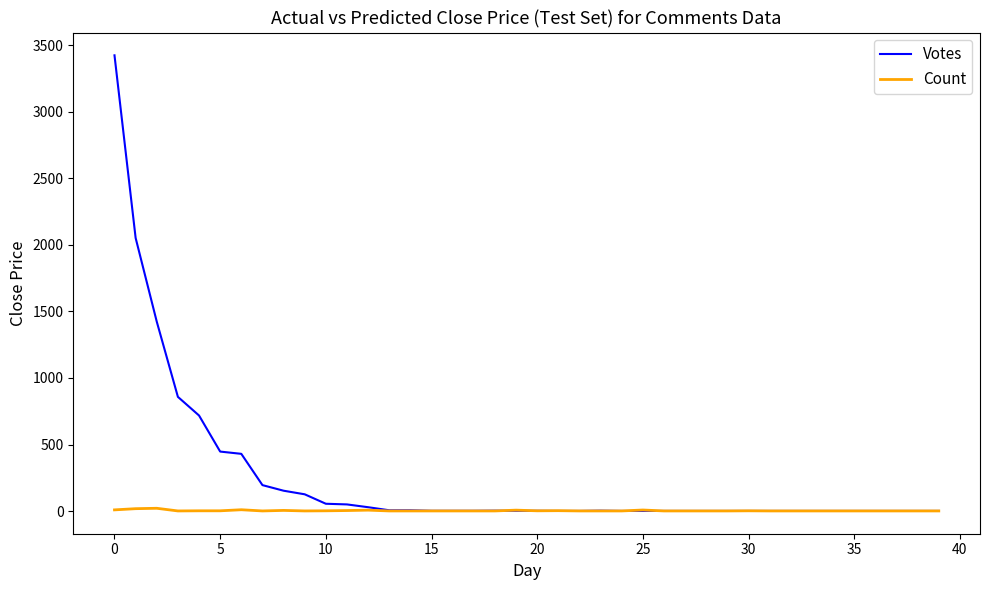

Rank the series by their maximum value, from lowest to highest.

Count, Votes